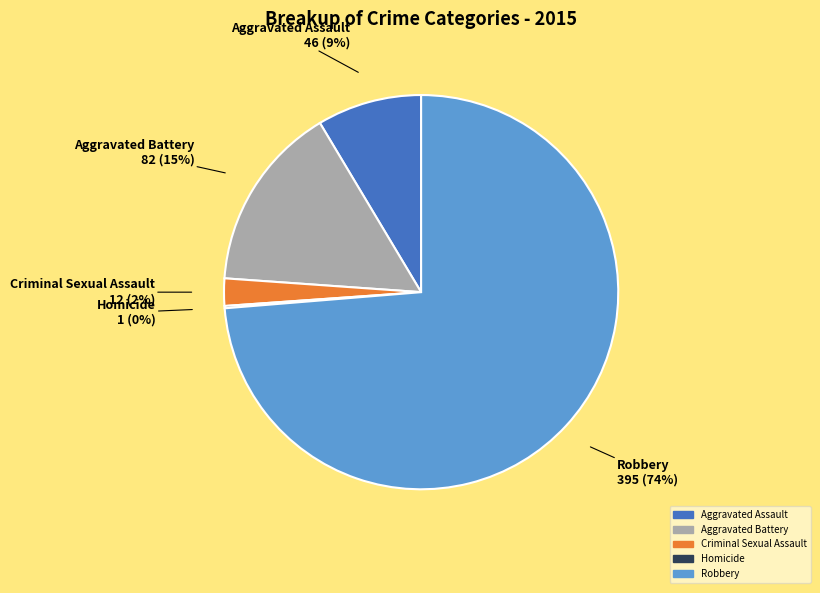

Combined, do Criminal Sexual Assault and Robbery account for over 50%?

Yes